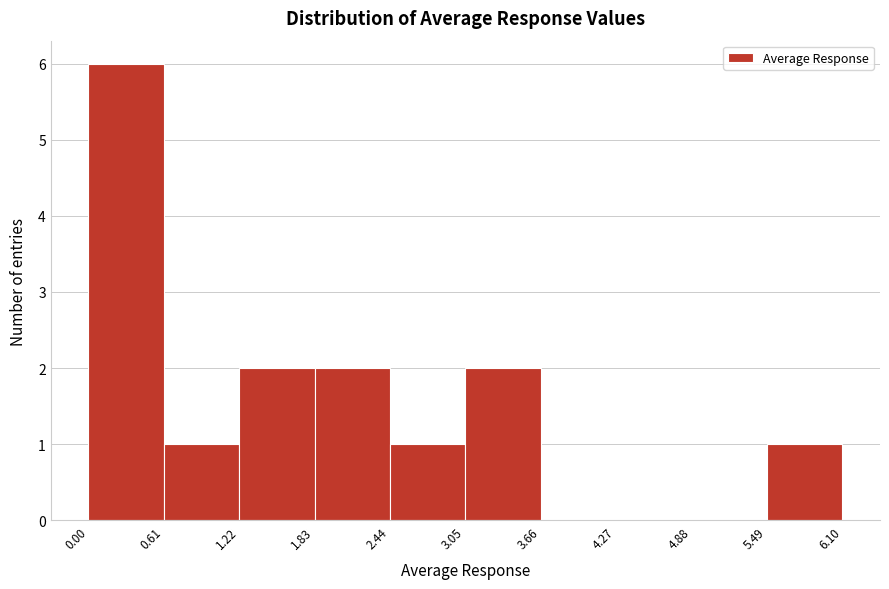

Reading left to right, transcribe this chart: for each bar, give the range it covers on the x-axis and its height. The values are not printed on the chart, so give them approximately, as read against the axis.

0.00 to 0.61: 6
0.61 to 1.22: 1
1.22 to 1.83: 2
1.83 to 2.44: 2
2.44 to 3.05: 1
3.05 to 3.66: 2
3.66 to 4.27: 0
4.27 to 4.88: 0
4.88 to 5.49: 0
5.49 to 6.10: 1